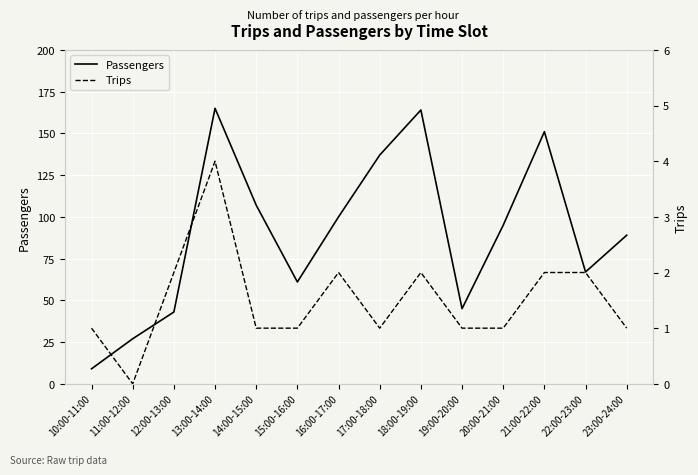

Count the number of categories in the chart.

14